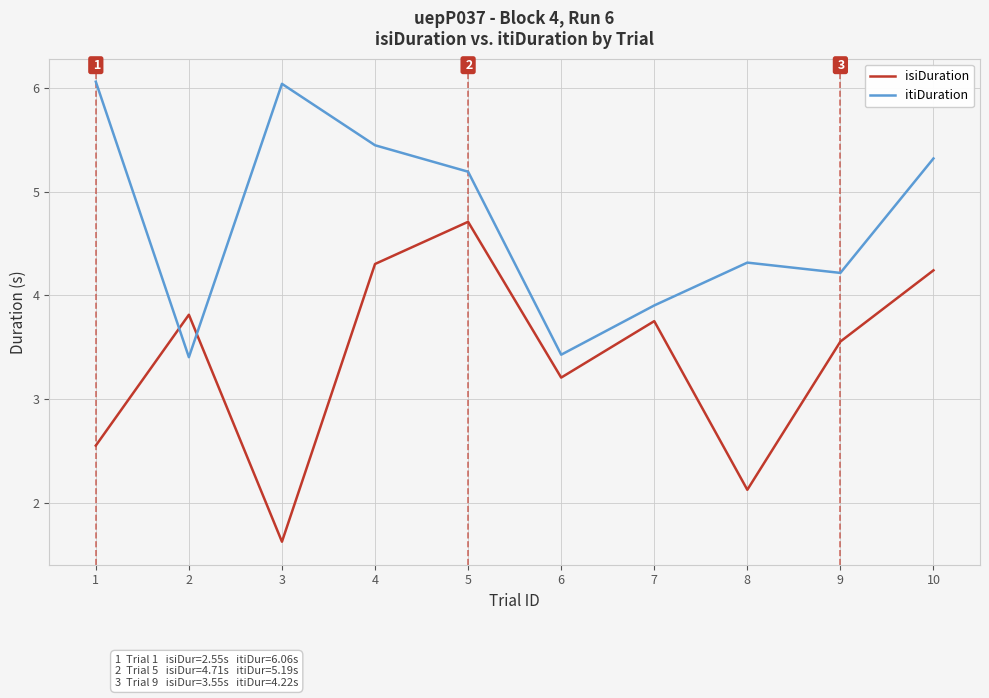

Count the number of categories in the chart.

10